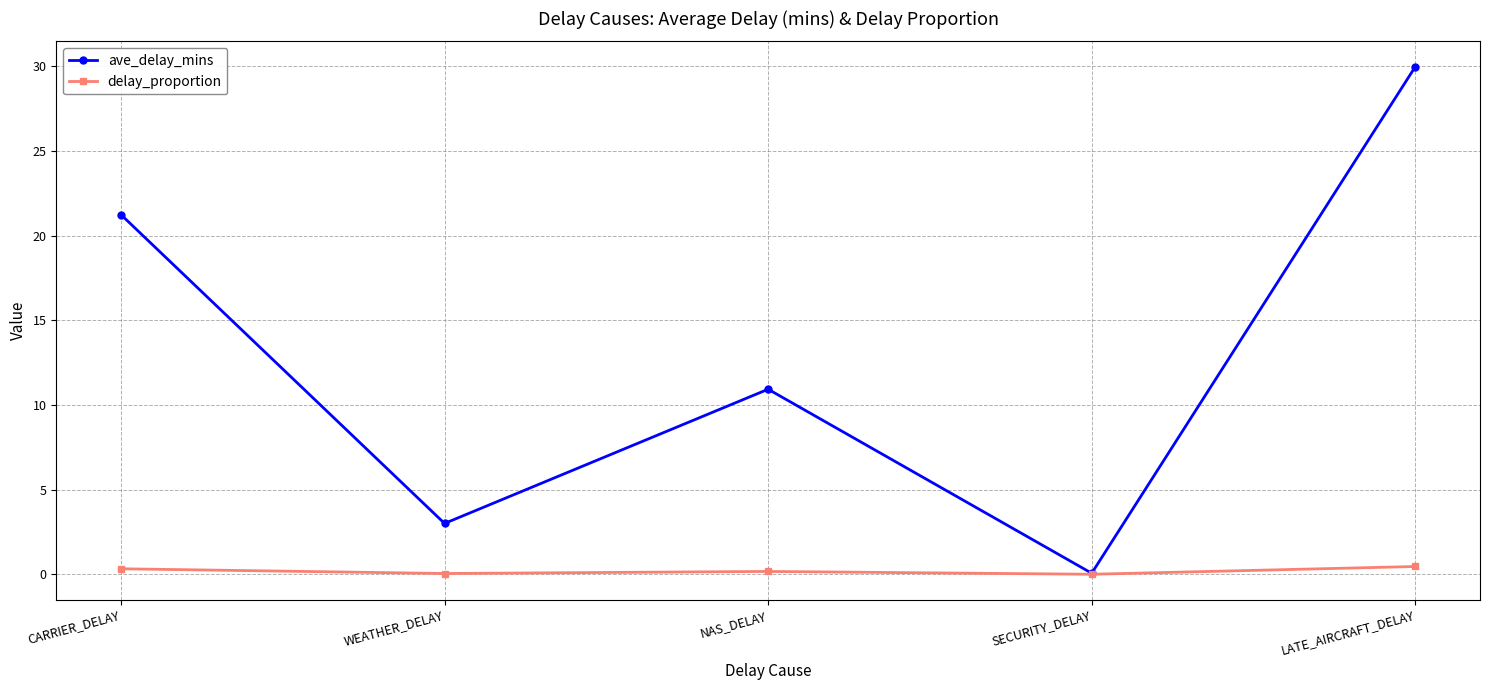

Does the chart have visible grid lines?

Yes